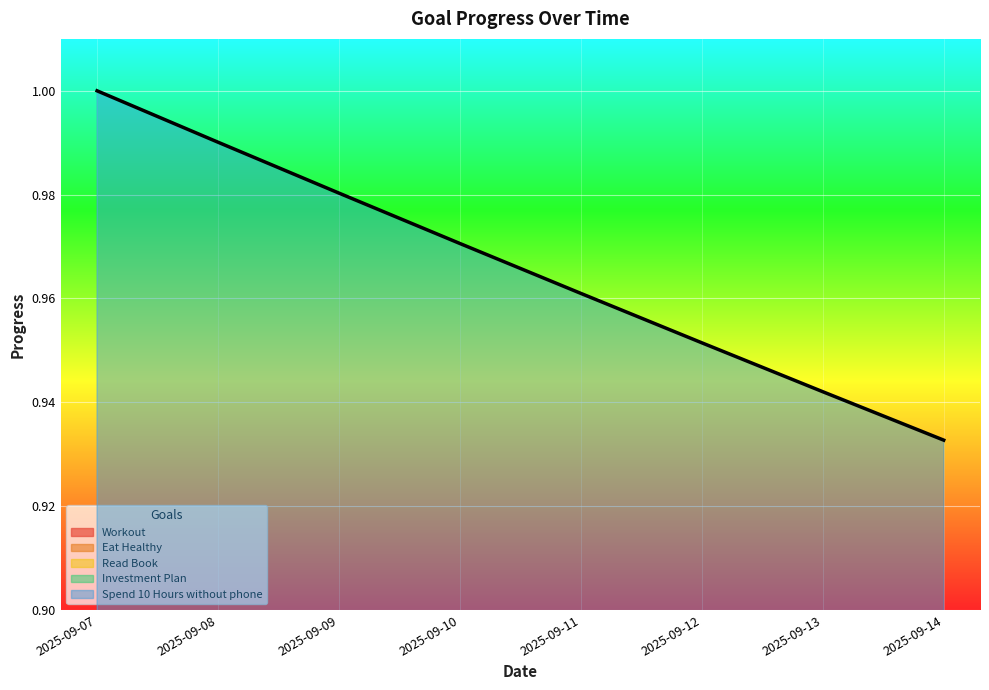

True or false: Investment Plan has more than 2 points higher than both neighbors.

False